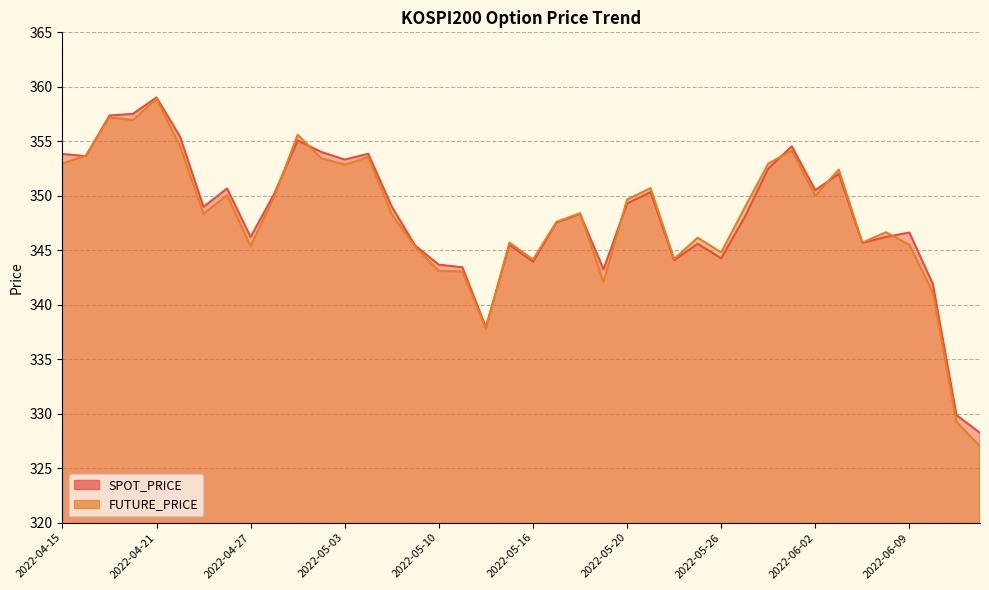

Which series has the largest total across all categories?

SPOT_PRICE